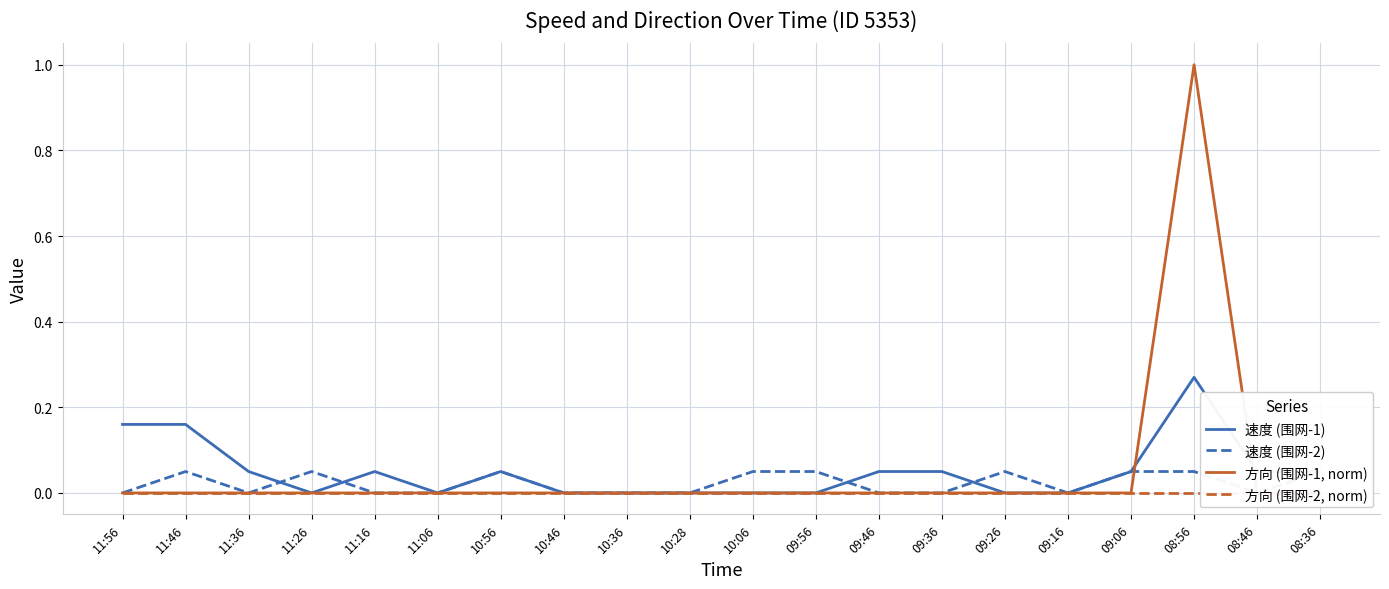

Which series changed the most between 11:06 and 09:26?

速度 (围网-2)